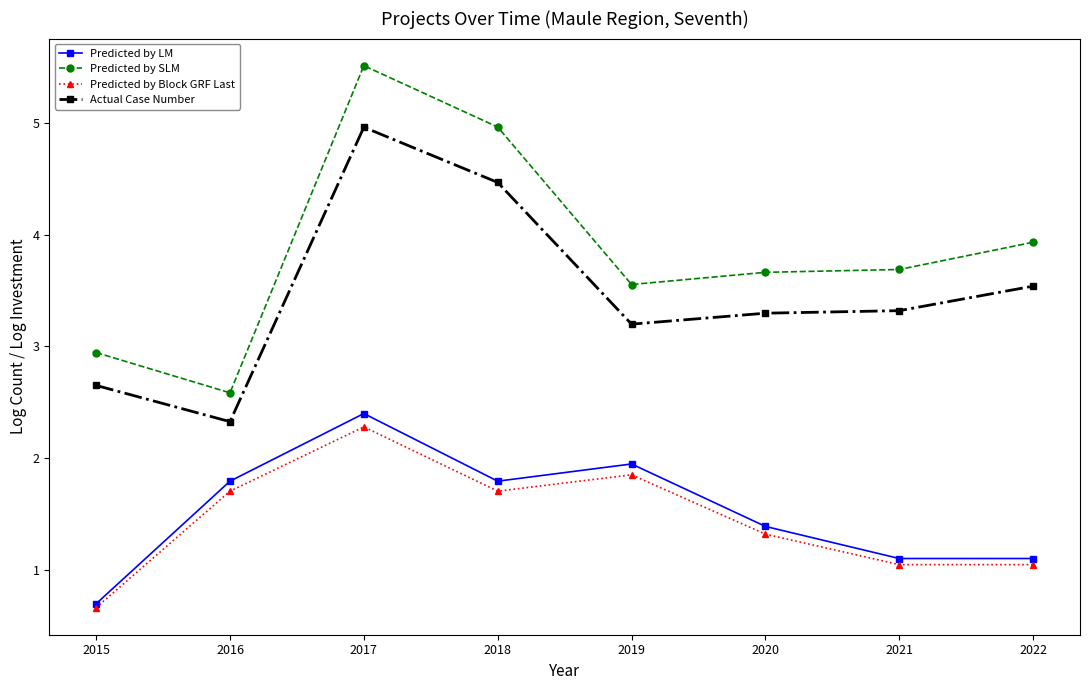

How many data points in Predicted by Block GRF Last are above 1?

7